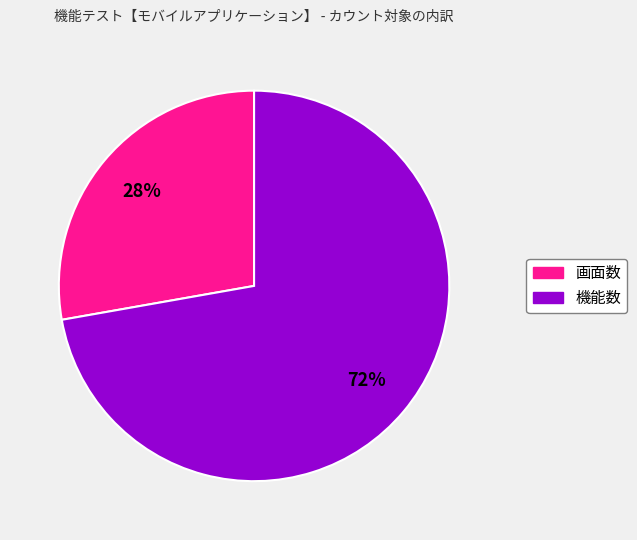

Is there any slice that represents more than half of the pie?

Yes